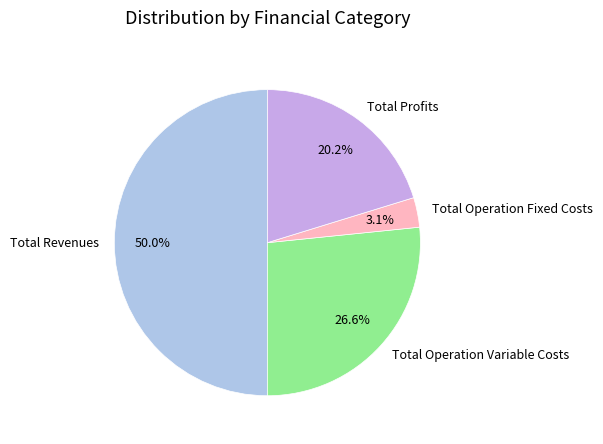

Count the number of slices in the pie.

4